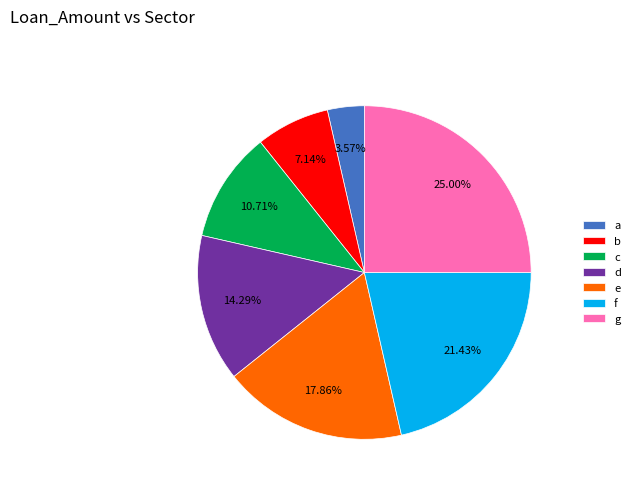

What is the smallest slice in the pie chart?

a